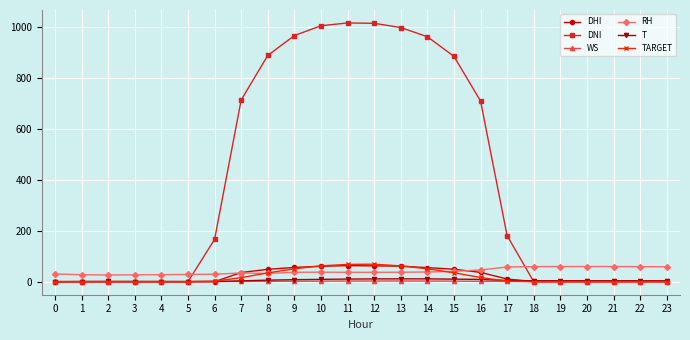

What value does the DNI series have at 8?

887.5